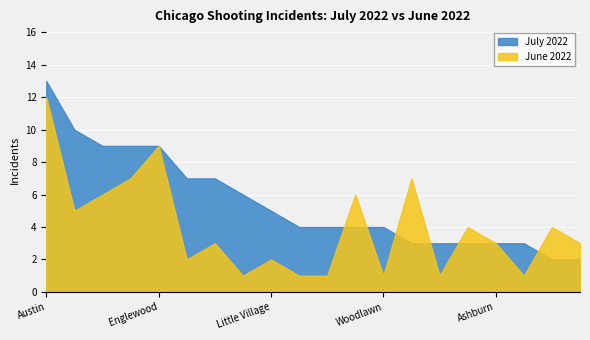

Rank the categories by July 2022 value from highest to lowest.

Austin, Grand Crossing, North Lawndale, Garfield Park, Englewood, Humboldt Park, South Shore, Chatham, Little Village, Lincoln Park, West Town, Roseland, Woodlawn, Auburn Gresham, Logan Square, Douglas, Ashburn, Near South Side, Ukrainian Village, Wicker Park